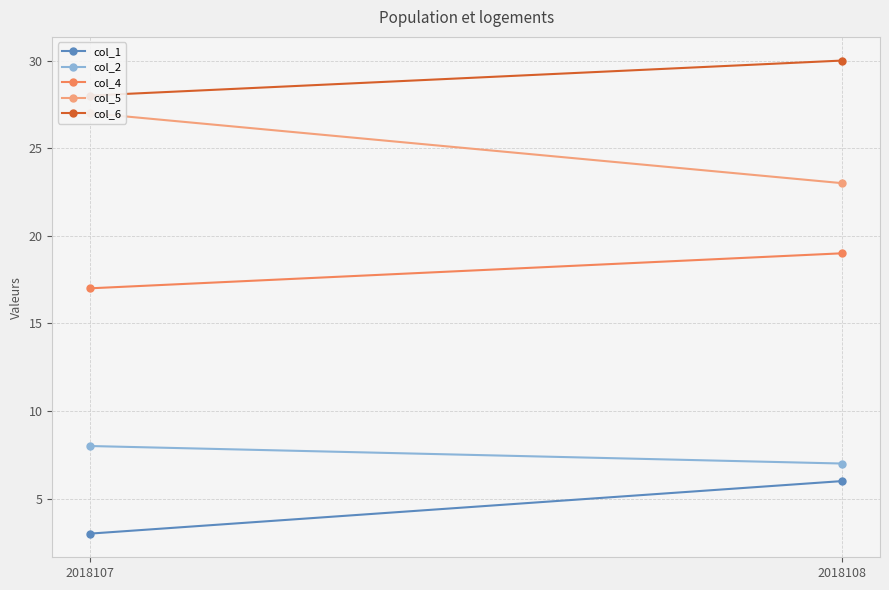

True or false: col_1 has a value of 1 at 2018108.

False